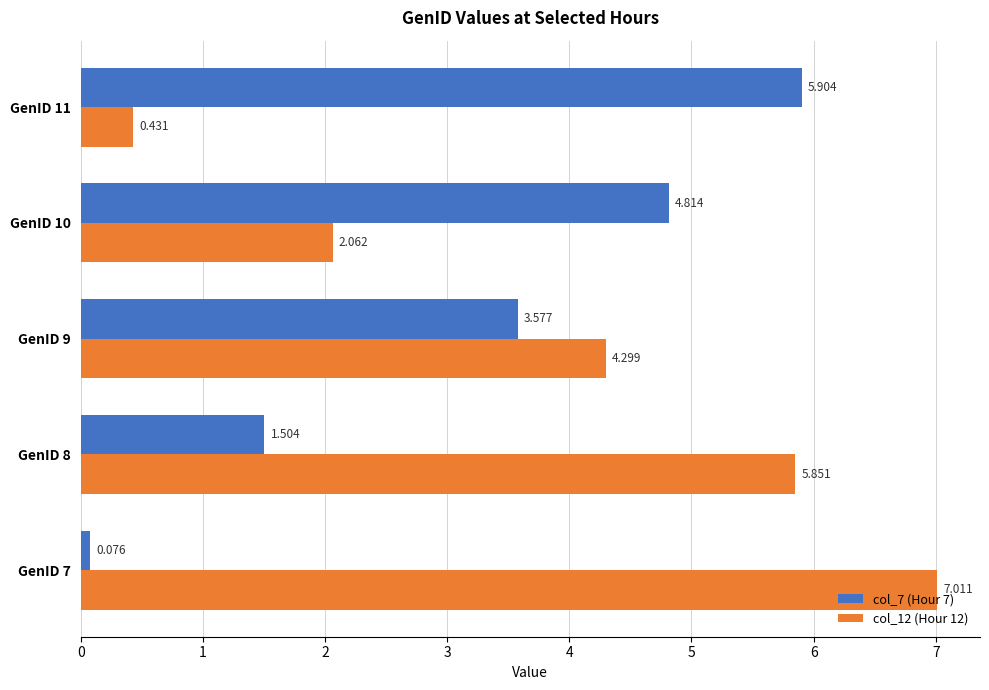

What is the maximum value shown in the chart?

7.0